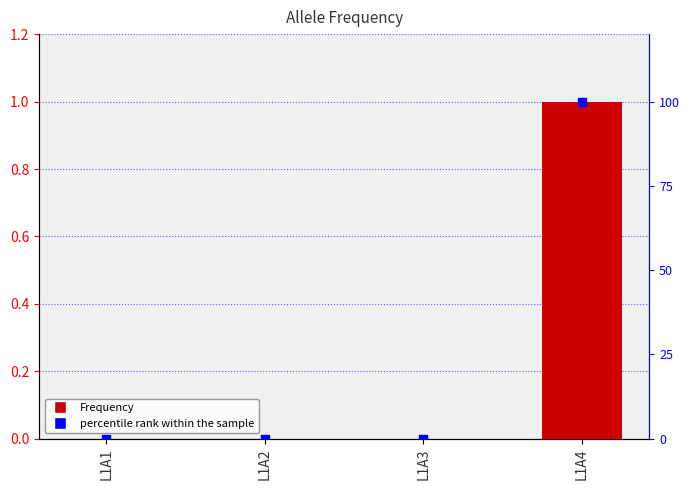

Which series has the largest Y range (max minus min)?

percentile rank within the sample